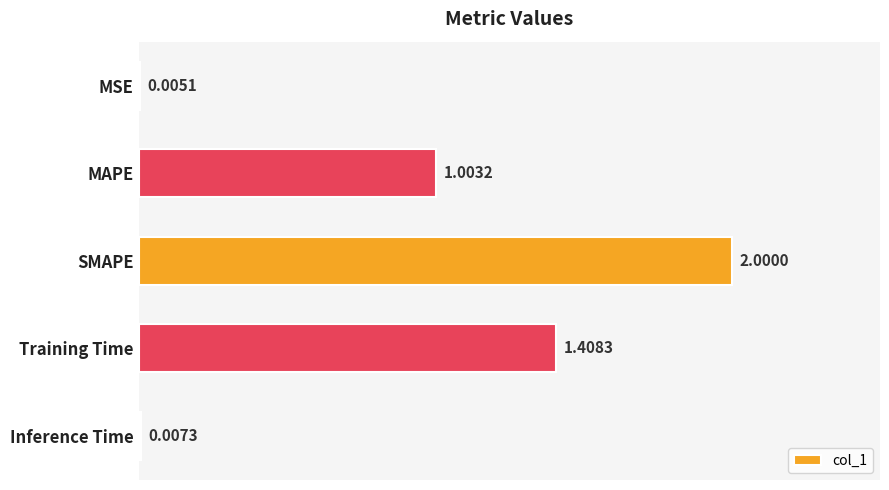

At which label is the value closest to 1?

MAPE